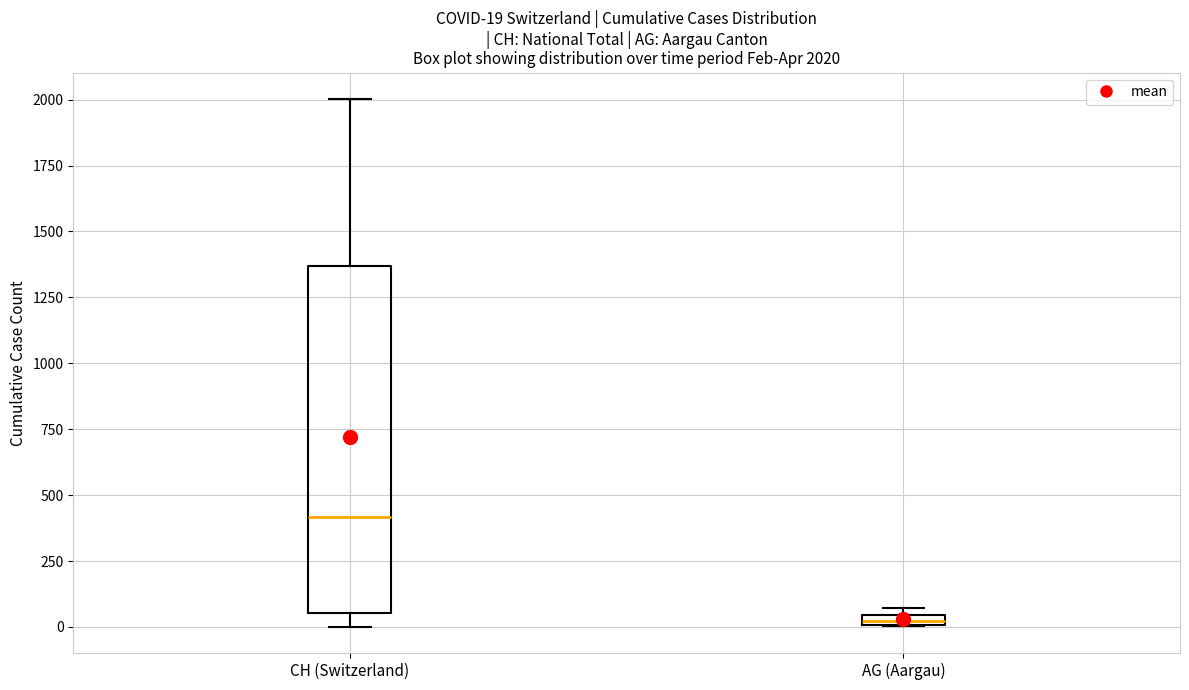

Which box's median line is the lowest?

AG (Aargau)